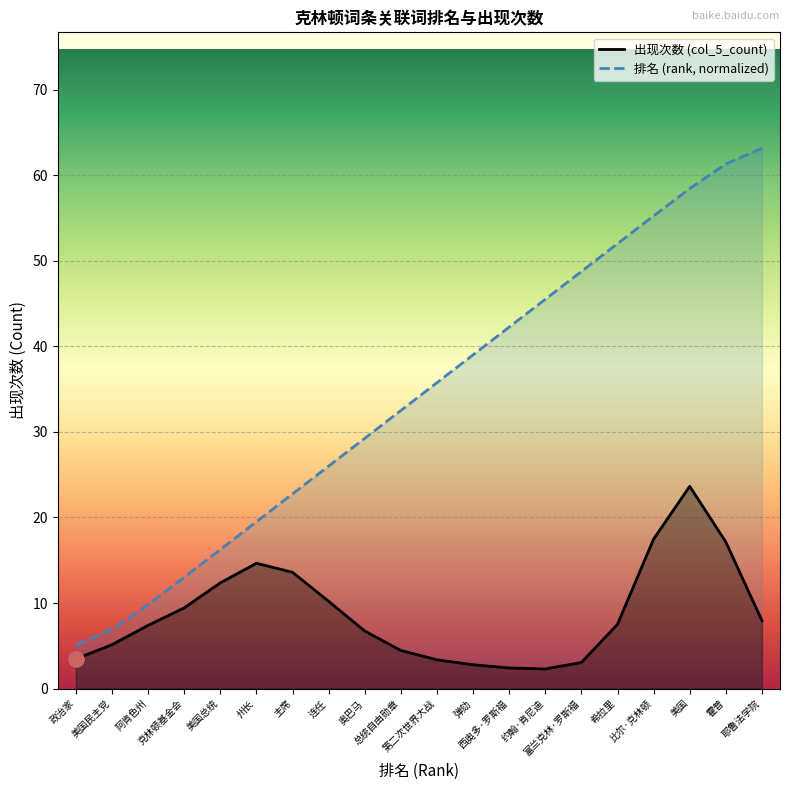

Which series has the widest spread of values?

排名 (rank, normalized)